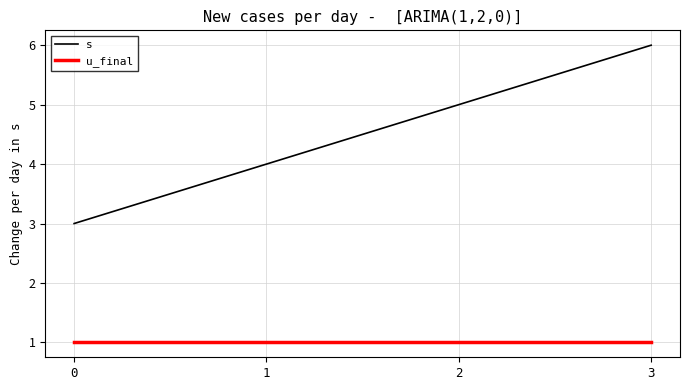

How many distinct data groups are displayed?

2